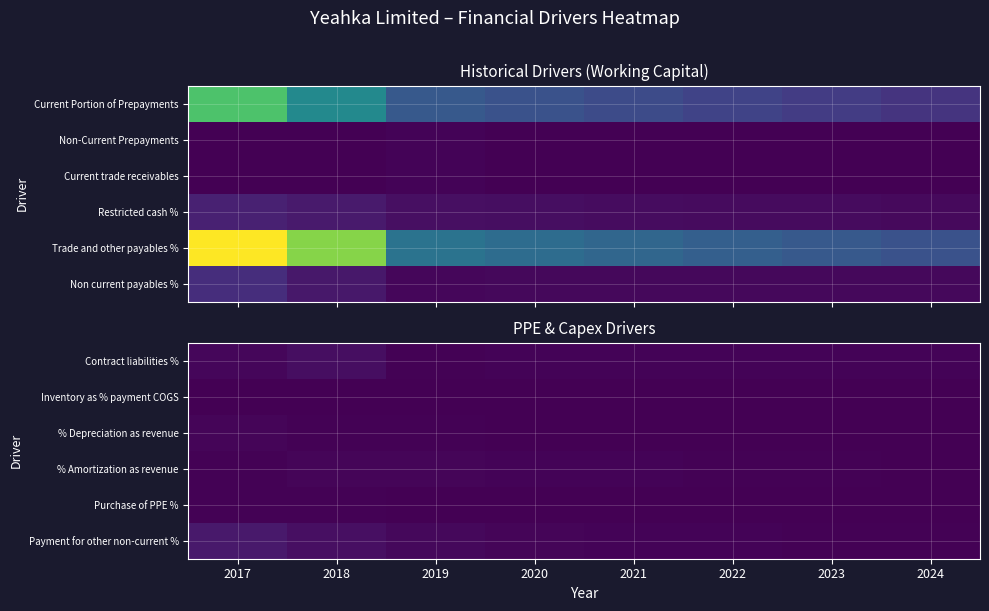

At which category does the chart reach its minimum across all series?

2018